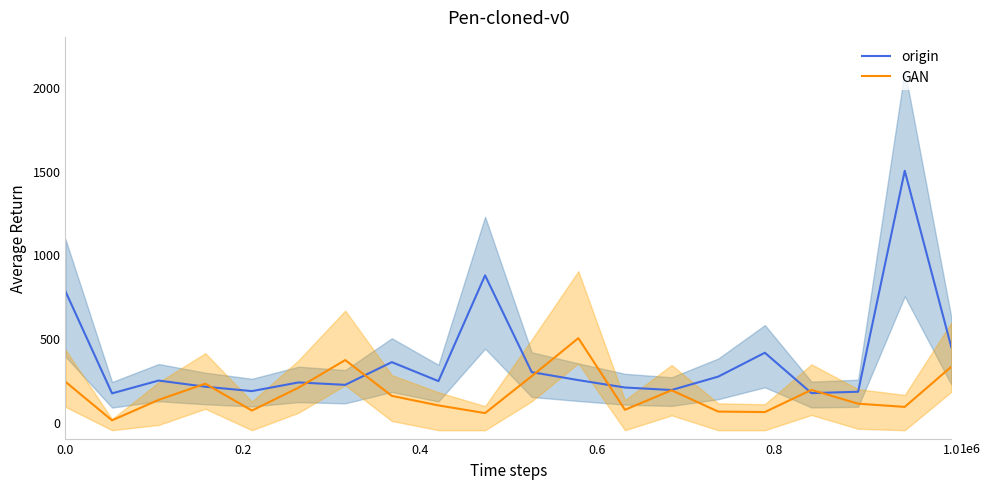

The origin series shows 780.3 at 0.0. True or false?

True